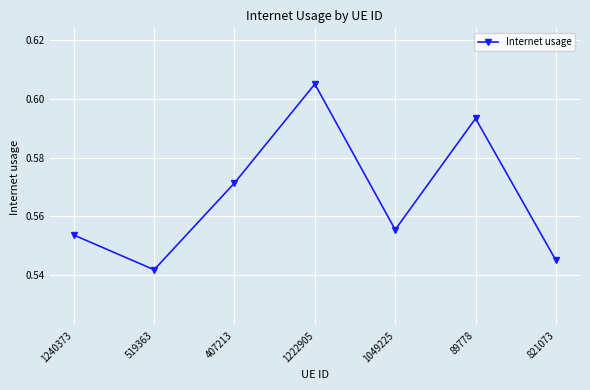

Where is the first local maximum?

1222905